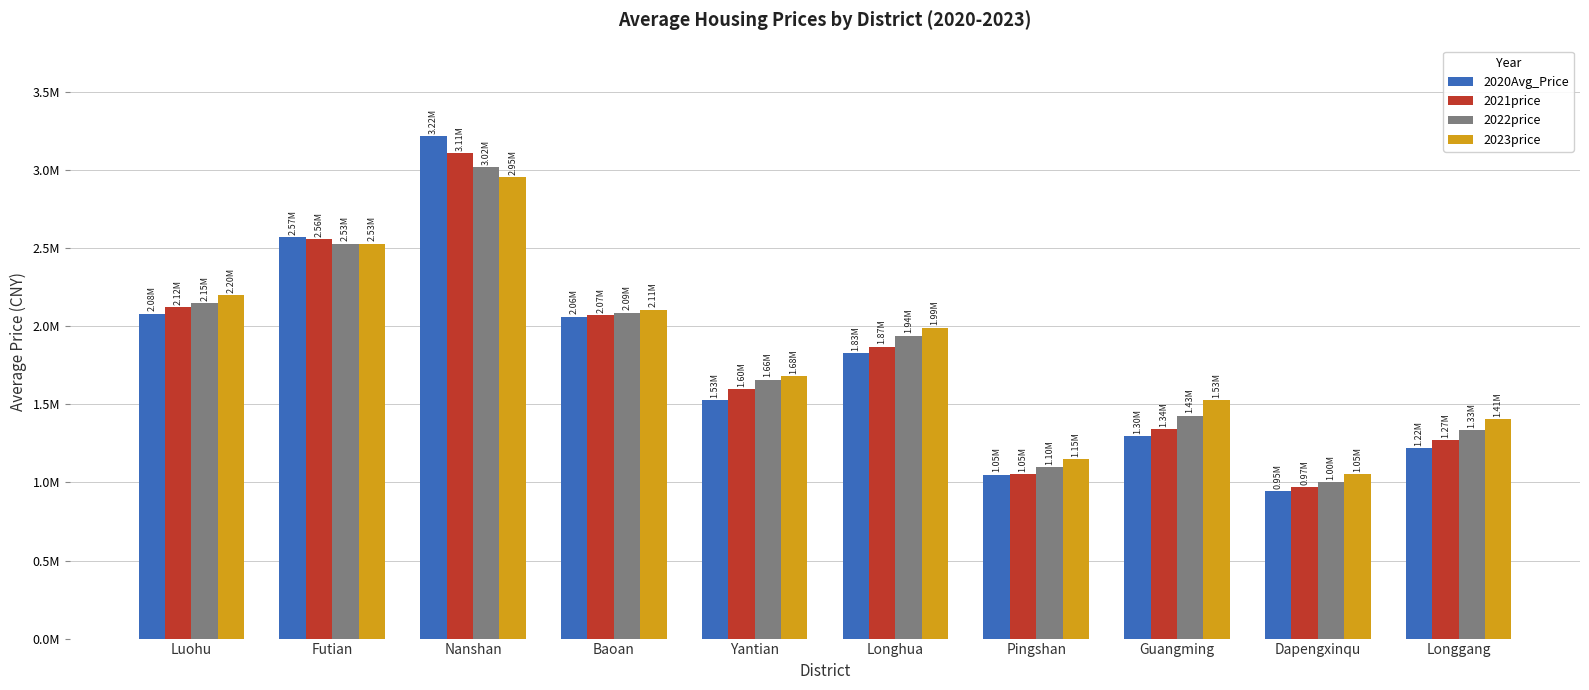

Reading left to right, what are all the values shown in this chart?

2020Avg_Price: Luohu=2080912.4	Futian=2572798.4	Nanshan=3218127.8	Baoan=2061245.3	Yantian=1527363.0	Longhua=1827209.3	Pingshan=1050286.5	Guangming=1297264.4	Dapengxinqu=945240.8	Longgang=1221599.3
2021price: Luohu=2124329.9	Futian=2558868.1	Nanshan=3108211.3	Baoan=2073896.8	Yantian=1597494.7	Longhua=1871101.5	Pingshan=1054483.1	Guangming=1341453.6	Dapengxinqu=969635.1	Longgang=1270751.6
2022price: Luohu=2147805.4	Futian=2530258.2	Nanshan=3020329.9	Baoan=2087814.4	Yantian=1659056.8	Longhua=1939739.9	Pingshan=1098723.4	Guangming=1428211.2	Dapengxinqu=1002469.4	Longgang=1334799.5
2023price: Luohu=2198298.3	Futian=2529904.3	Nanshan=2954077.9	Baoan=2105952.6	Yantian=1682433.2	Longhua=1991324.1	Pingshan=1148205.0	Guangming=1528053.2	Dapengxinqu=1051680.4	Longgang=1406985.4